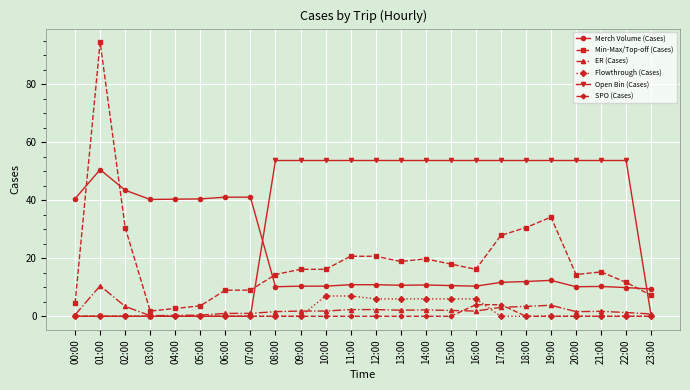

How many series are shown in this chart?

6